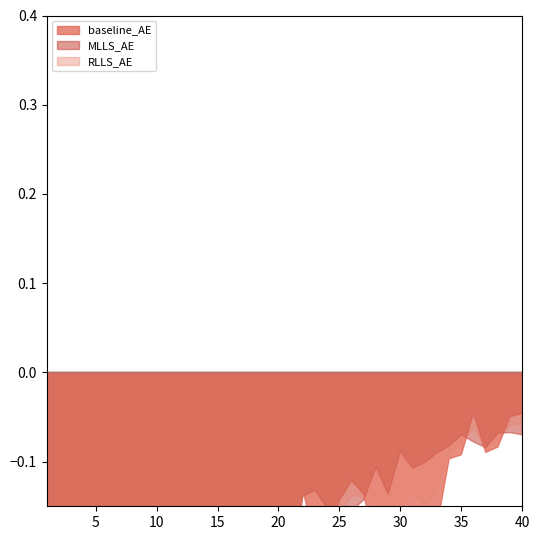

Between which two adjacent categories do RLLS_AE and MLLS_AE first intersect?

1 and 2